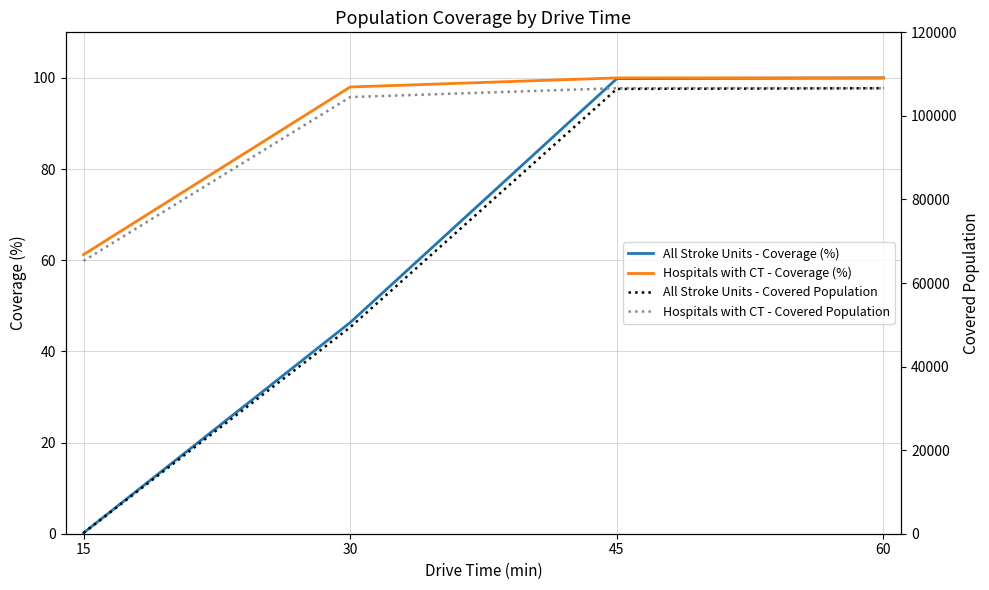

True or false: Hospitals with CT - Coverage (%) has a value of 98.0 at 30.

True